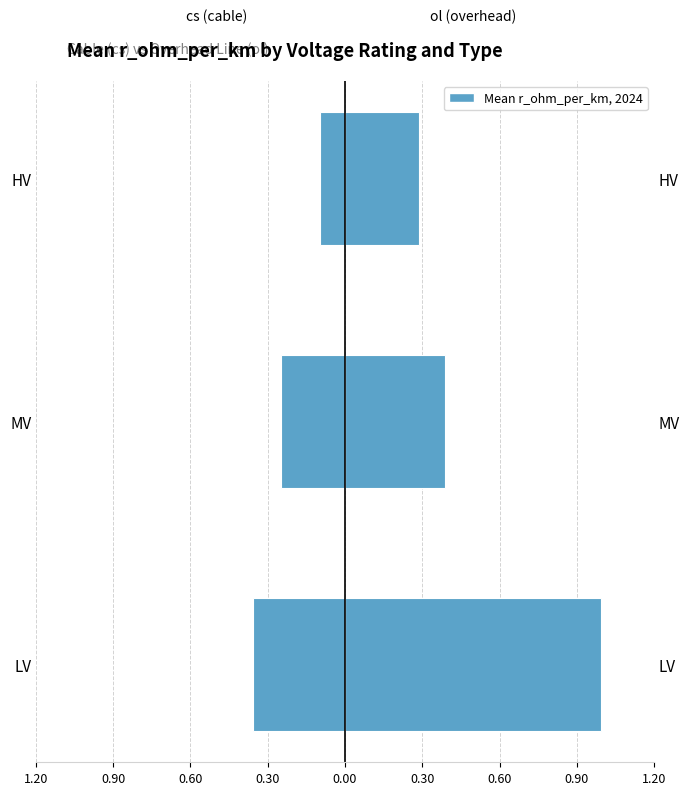

The value of ol (overhead) at LV is 1.5. True or false?

False